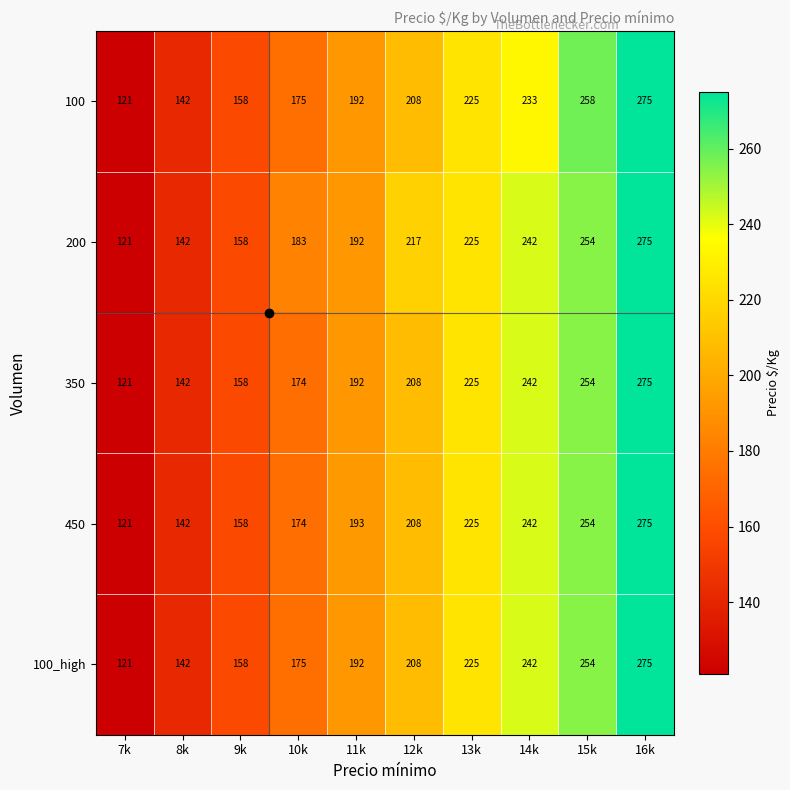

At which label is 100 closest to 198?

11k